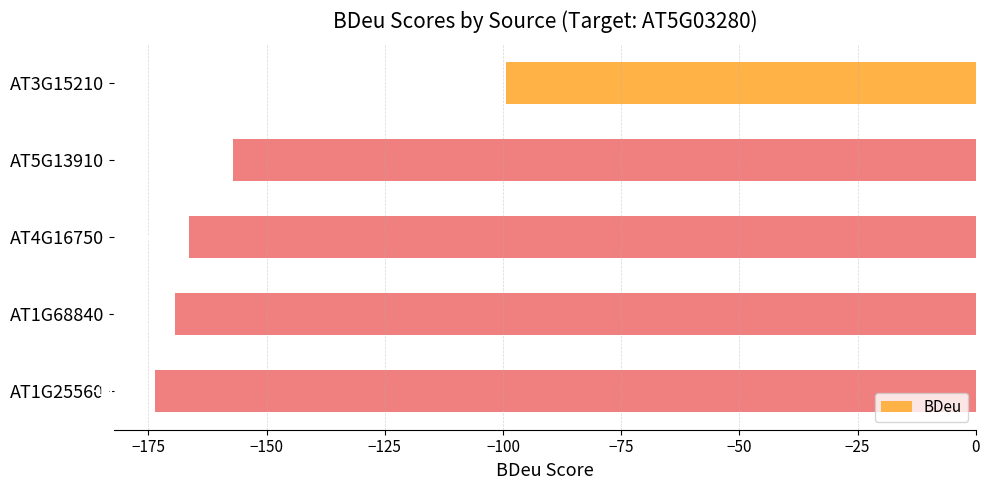

What is the difference between the maximum and second lowest values?

70.0